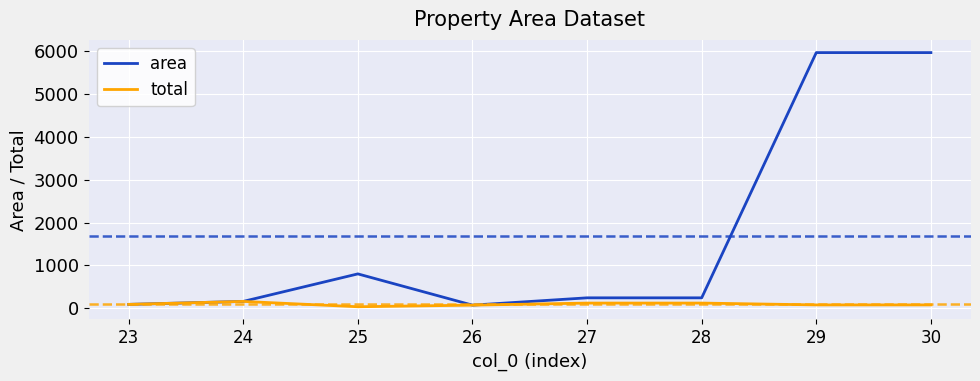

At which label is area closest to 3019?

25